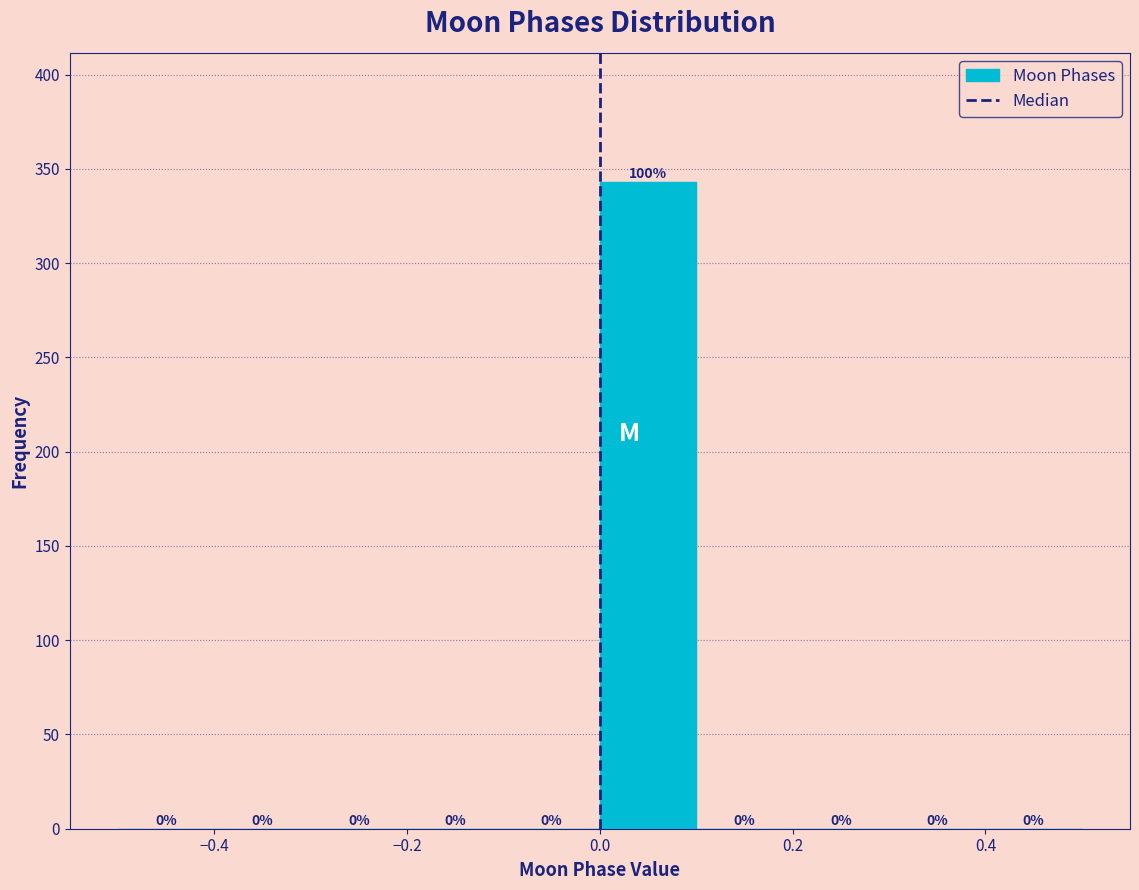

Over which range of the x-axis is the bar tallest?

0.0 to 0.1